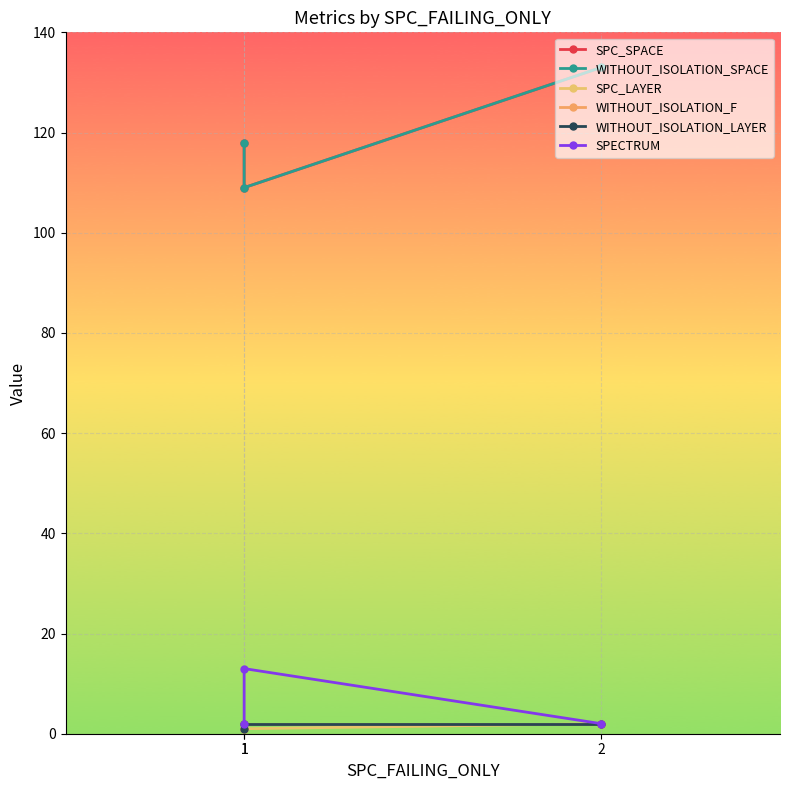

How many distinct data groups are displayed?

6